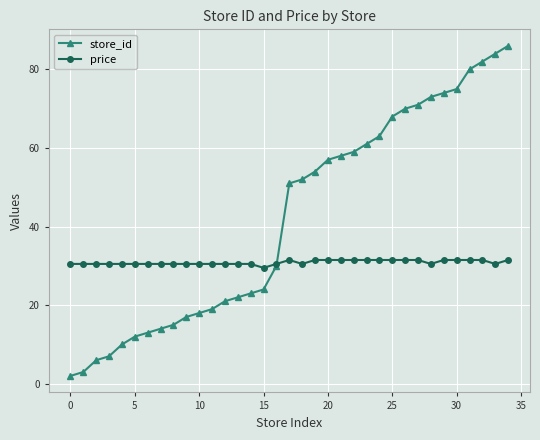

What is the value of the store_id point at the 32nd from the left?

80.0